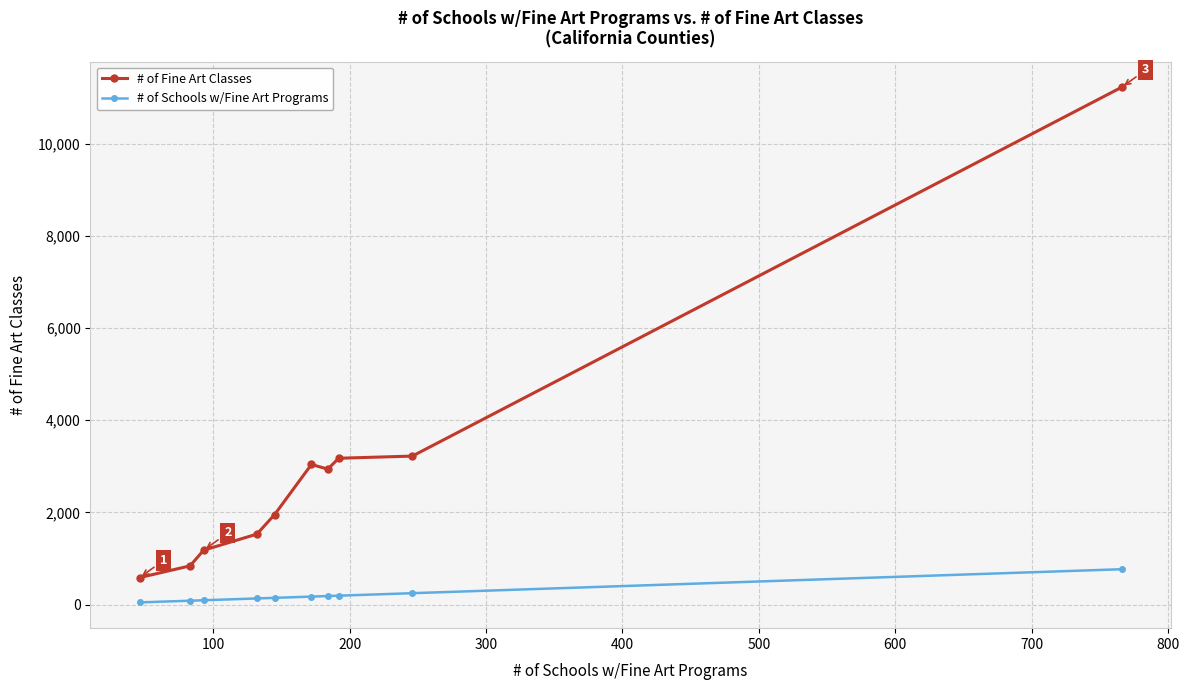

List the series in order of their overall mean, lowest first.

# of Schools w/Fine Art Programs, # of Fine Art Classes